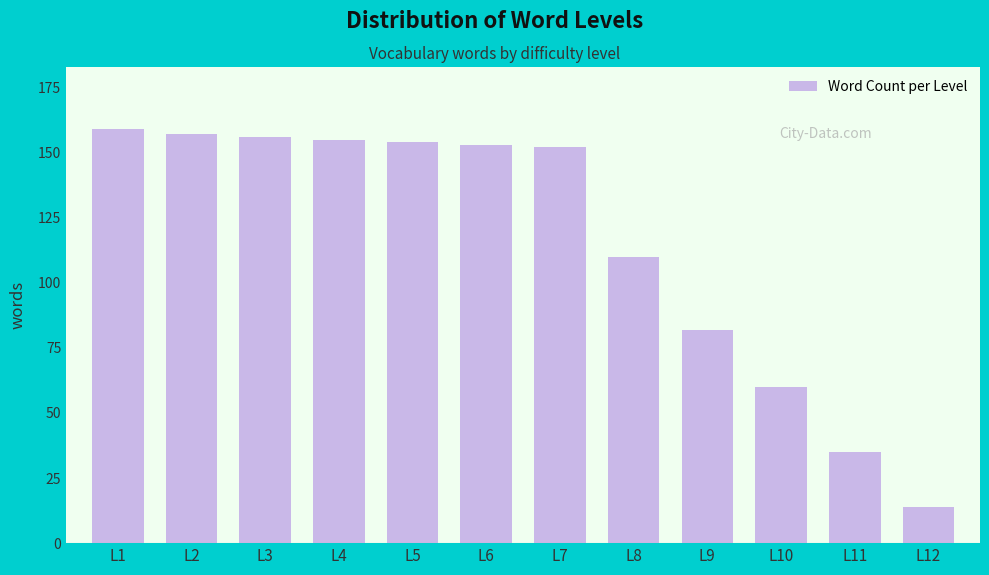

Reading right to left, transcribe all the data shown in this chart.

L12=14	L11=35	L10=60	L9=82	L8=110	L7=152	L6=153	L5=154	L4=155	L3=156	L2=157	L1=159